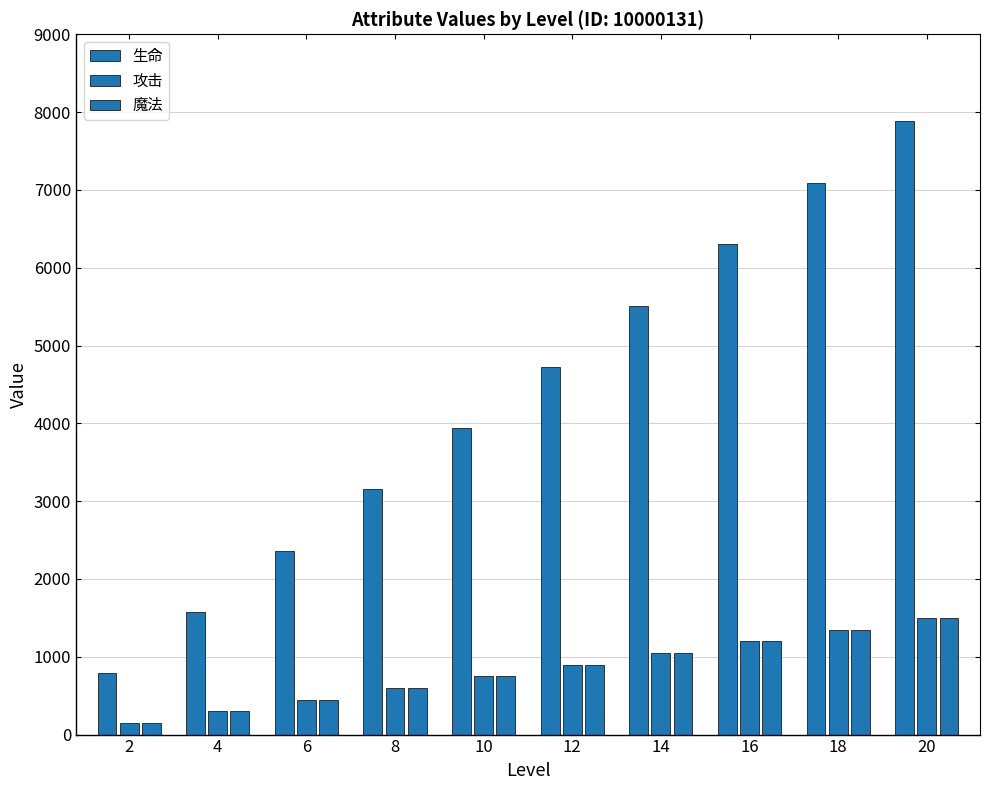

Rank the series by their maximum value, from highest to lowest.

生命, 攻击, 魔法